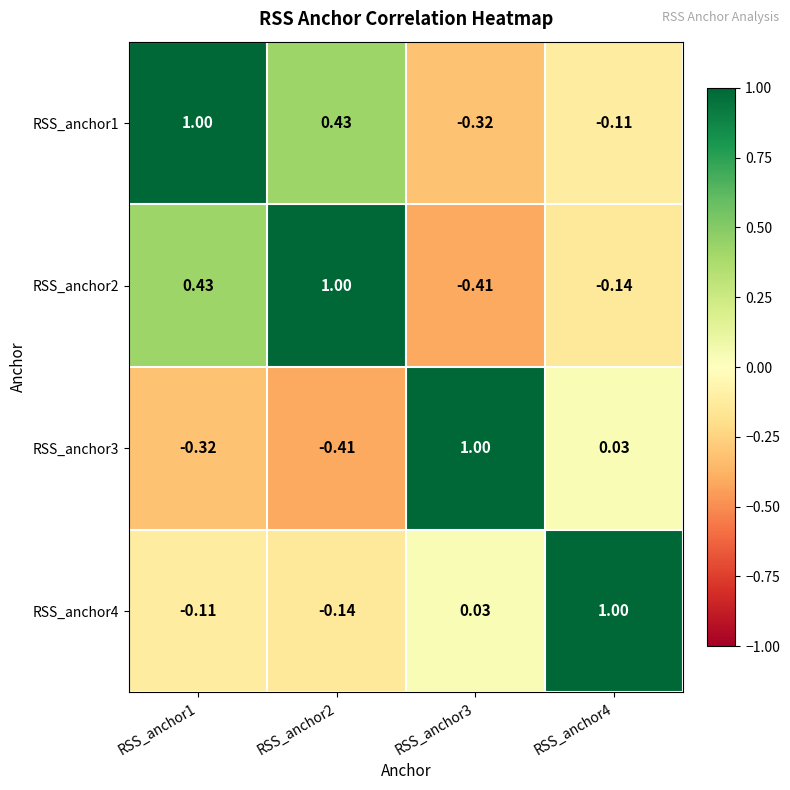

How many series are shown in this chart?

4